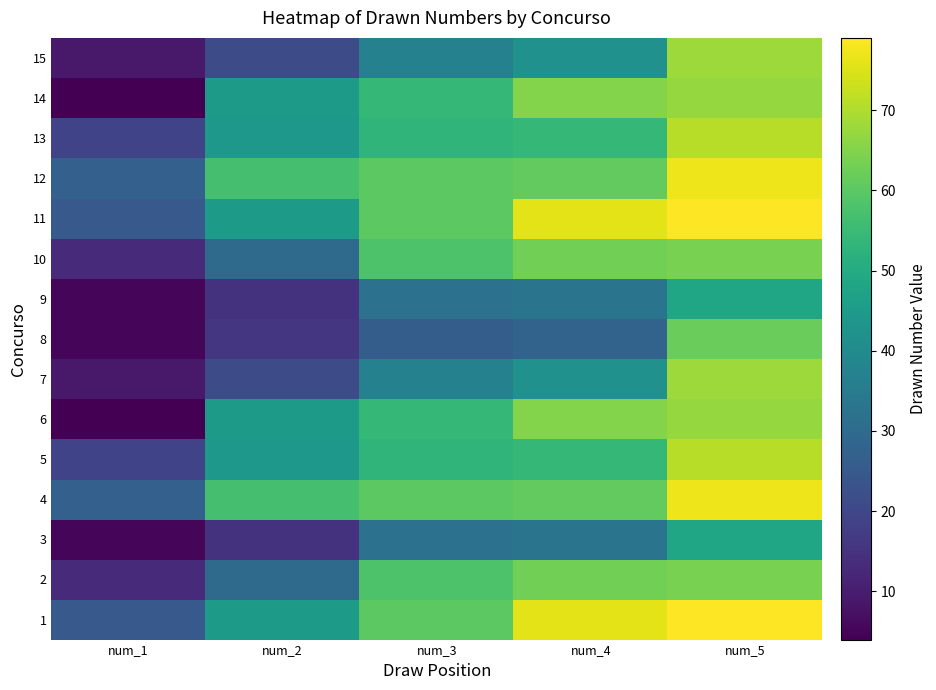

What is the difference between the highest and lowest values at num_2?

42